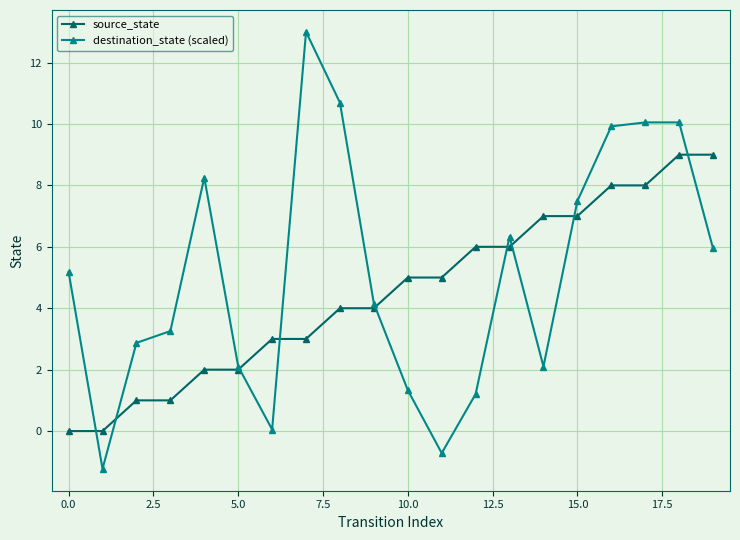

Rank the series by their maximum value, from lowest to highest.

source_state, destination_state (scaled)